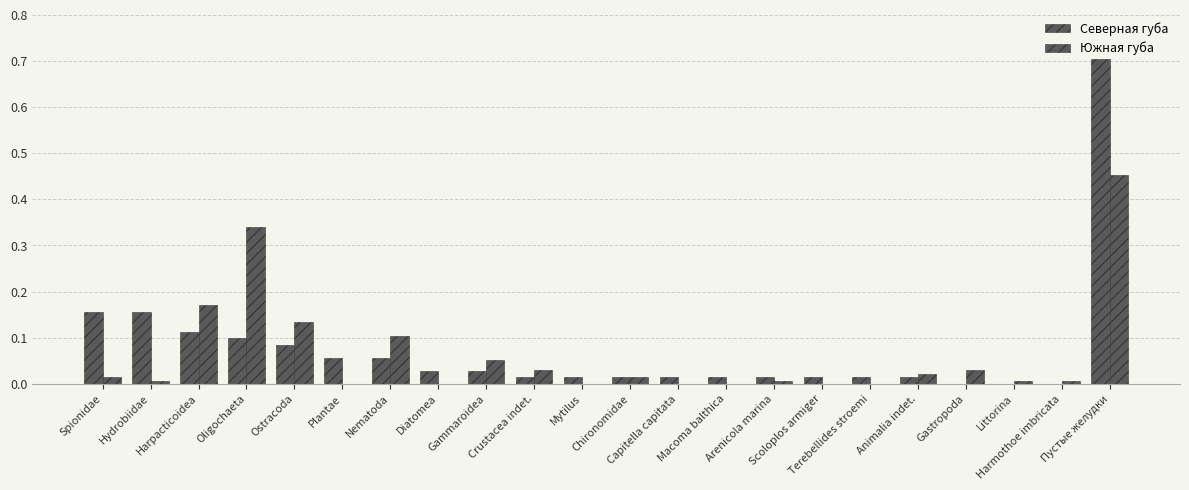

Where is Северная губа nearest to the value 0?

Gastropoda